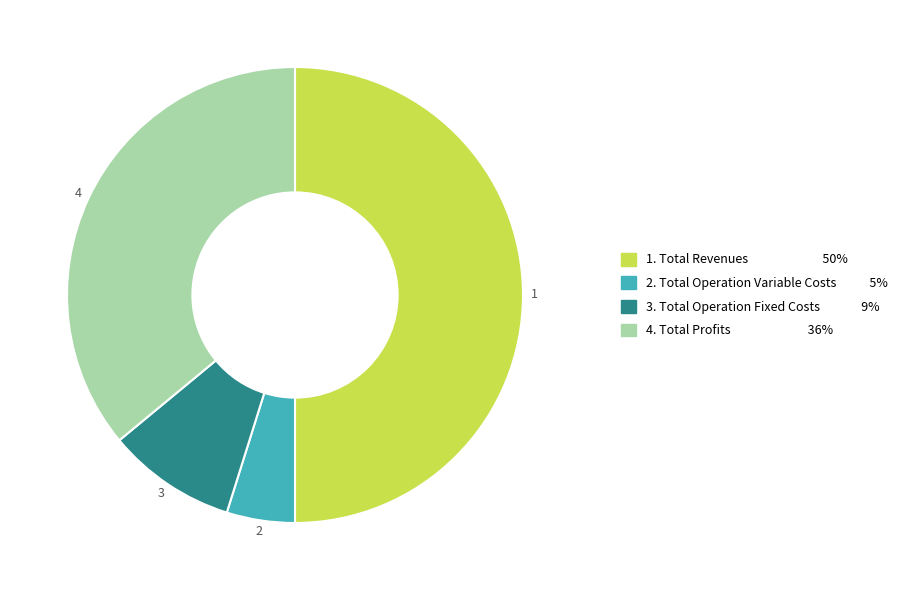

What is the largest slice in the pie chart?

Total Revenues